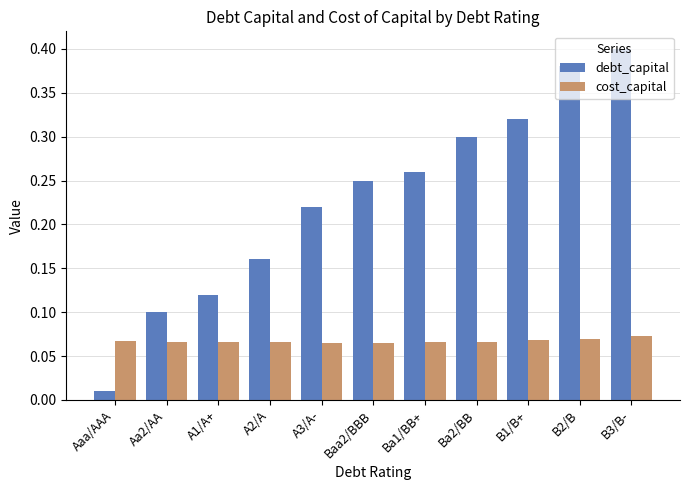

At which category is the sum across all series the highest?

B3/B-